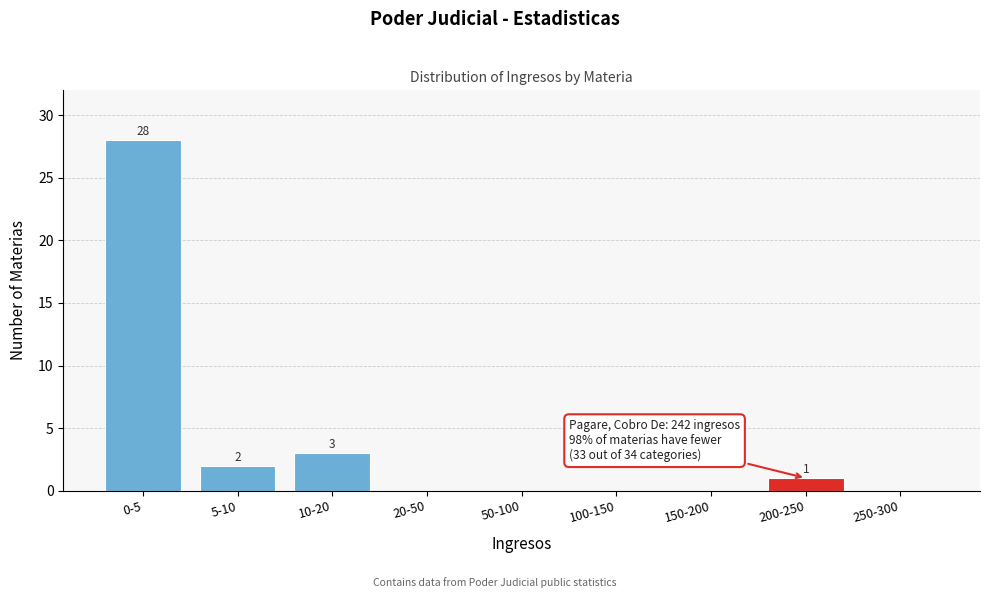

Reading right to left, list all the values displayed in this chart.

250-300=0	200-250=1	150-200=0	100-150=0	50-100=0	20-50=0	10-20=3	5-10=2	0-5=28